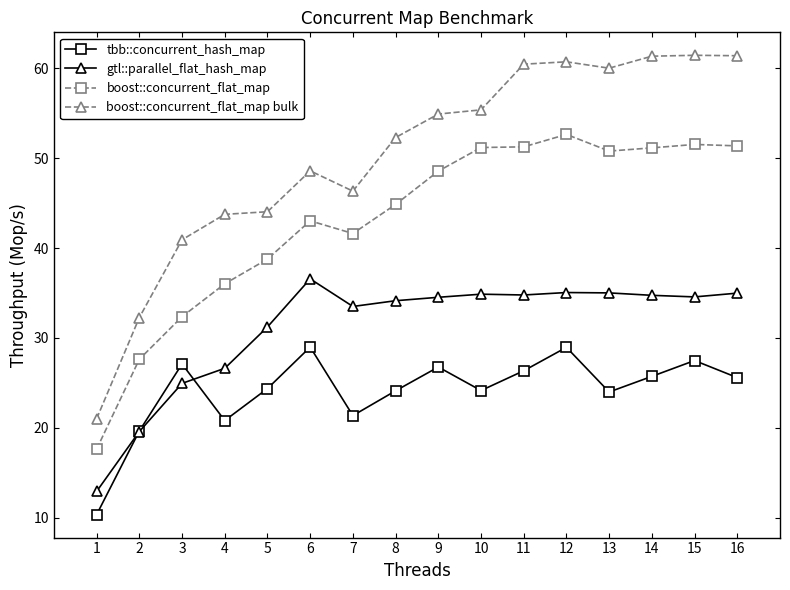

How many data points does each series have?

16